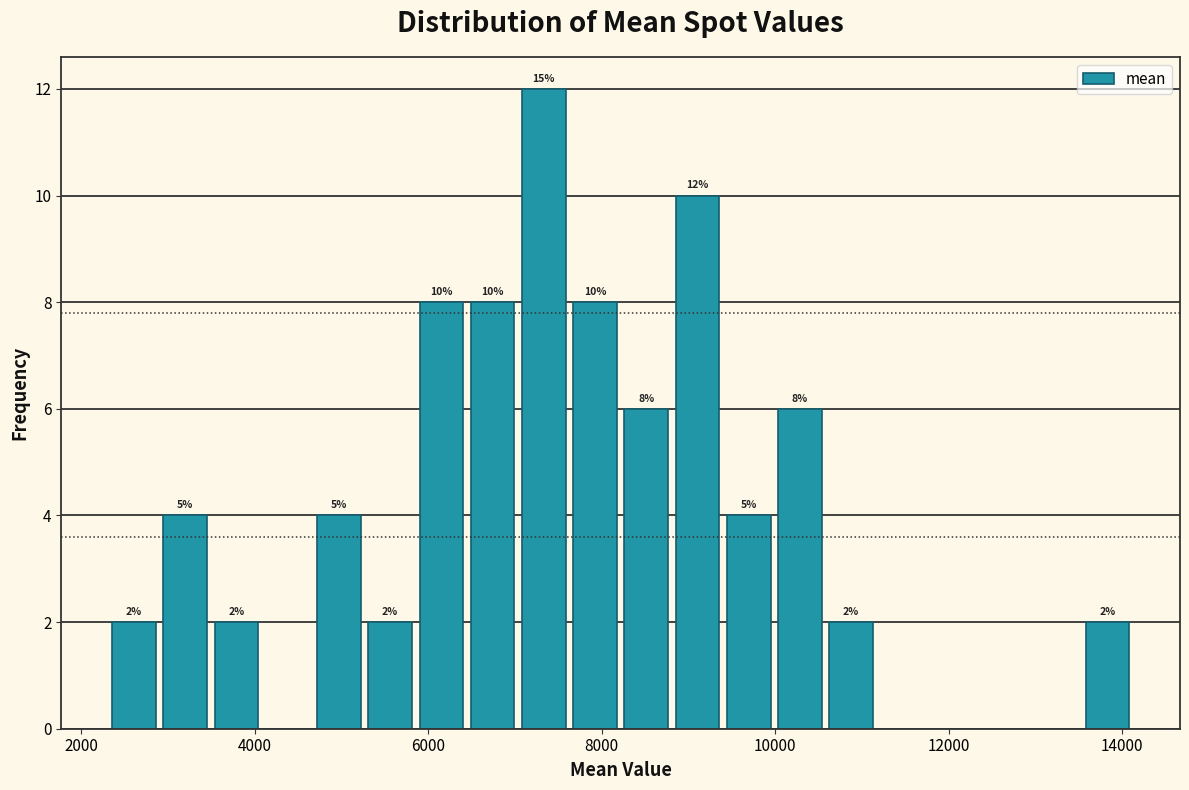

Read against the x-axis, roughly where is the centre of the tallest bar?

7400